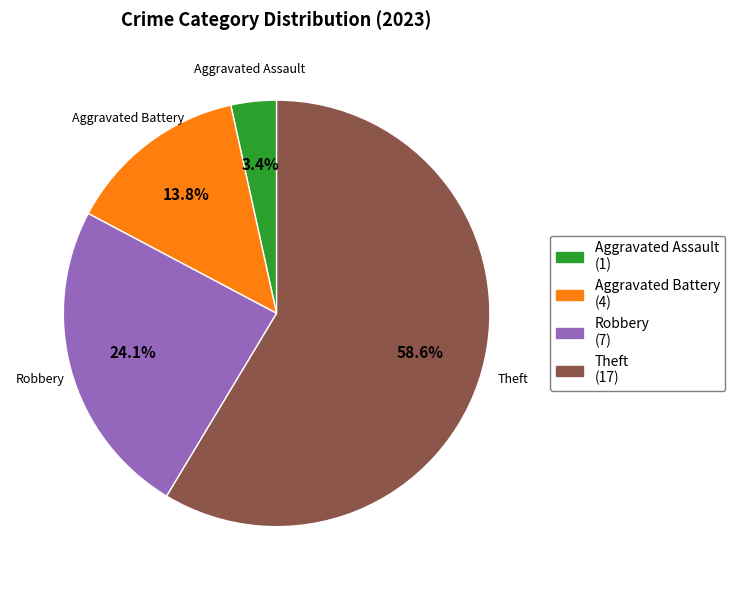

Is there a majority slice in this chart?

Yes